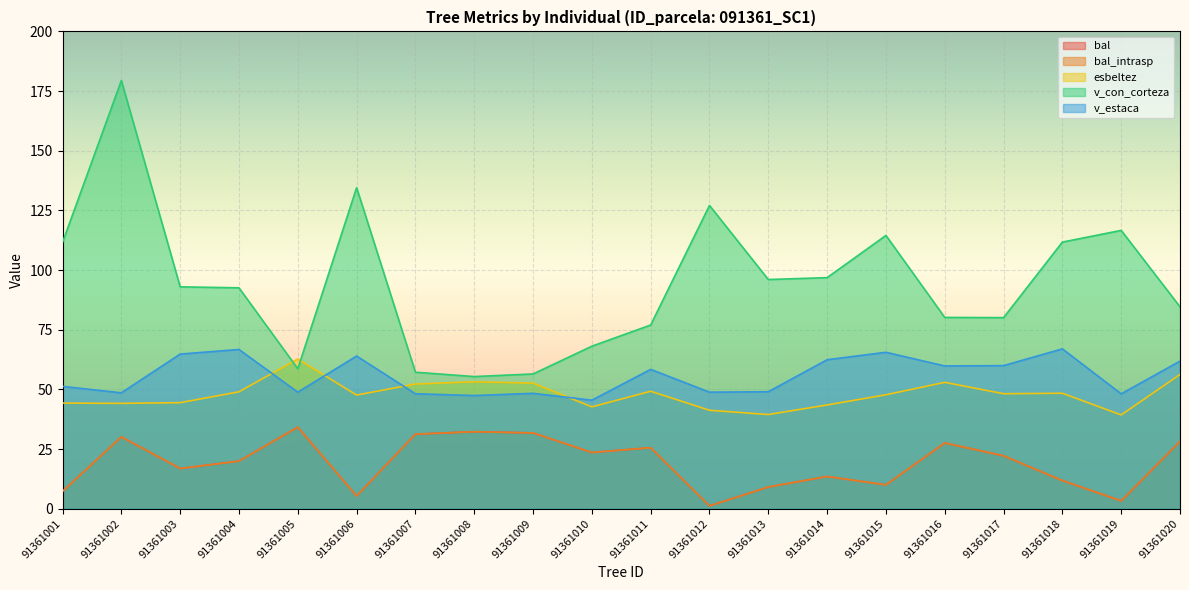

Is it true that v_estaca equals 92.7 at 91361018?

False